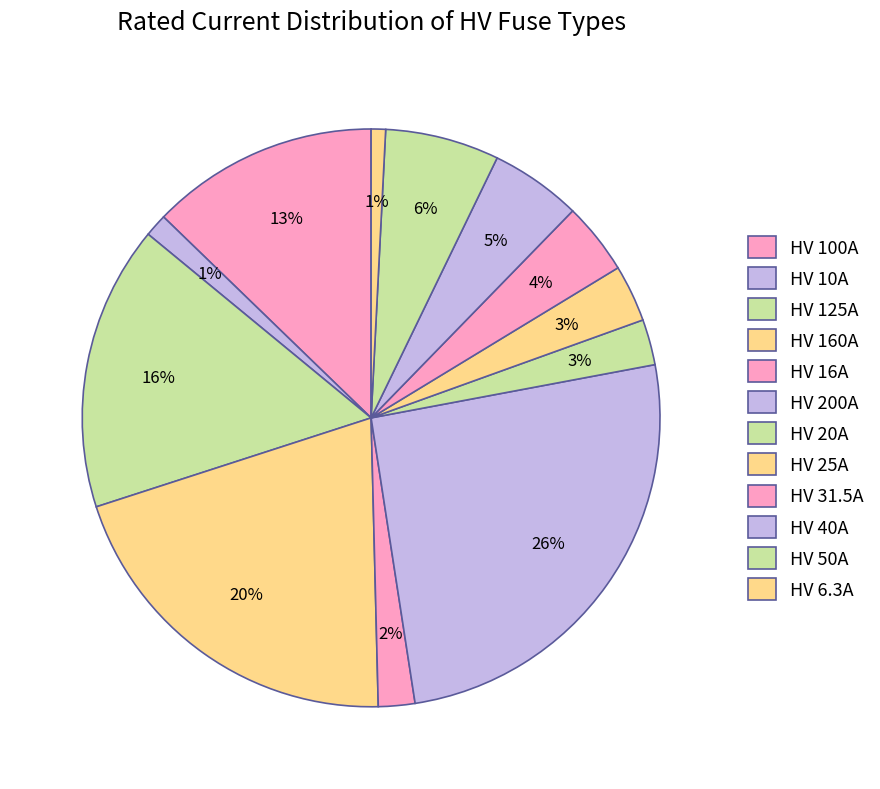

To the nearest percent, what portion does HV 160A represent?

20%